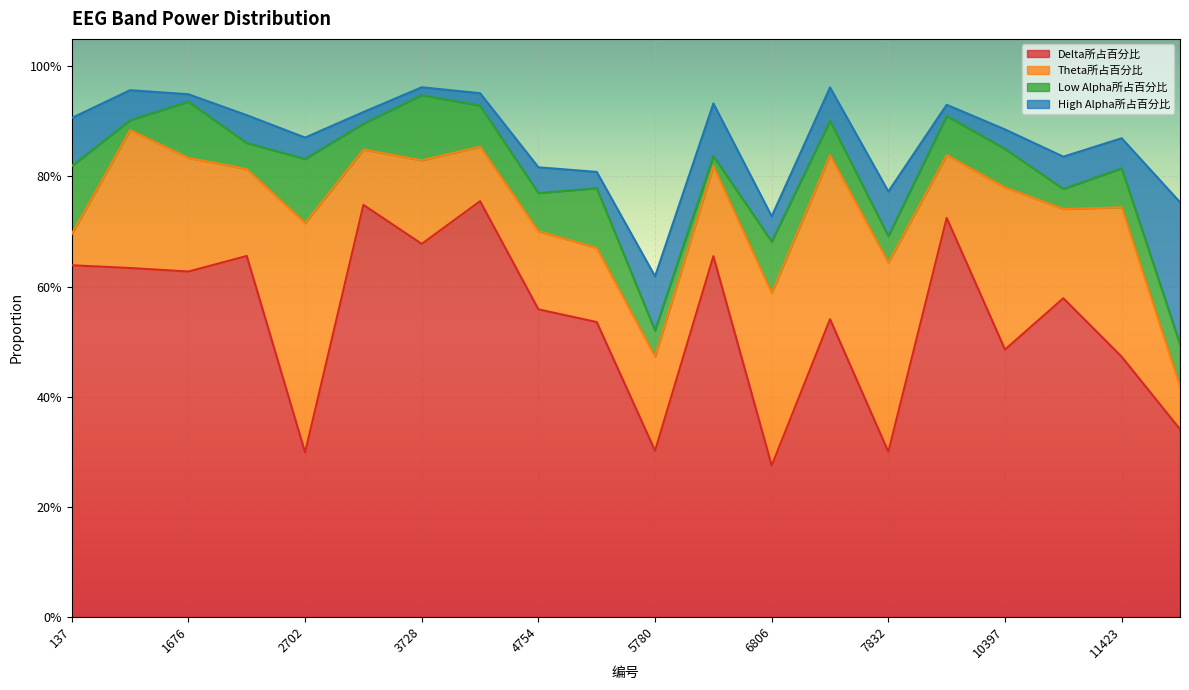

What is the value of the Delta所占百分比 point at the 5th from the left?

0.3